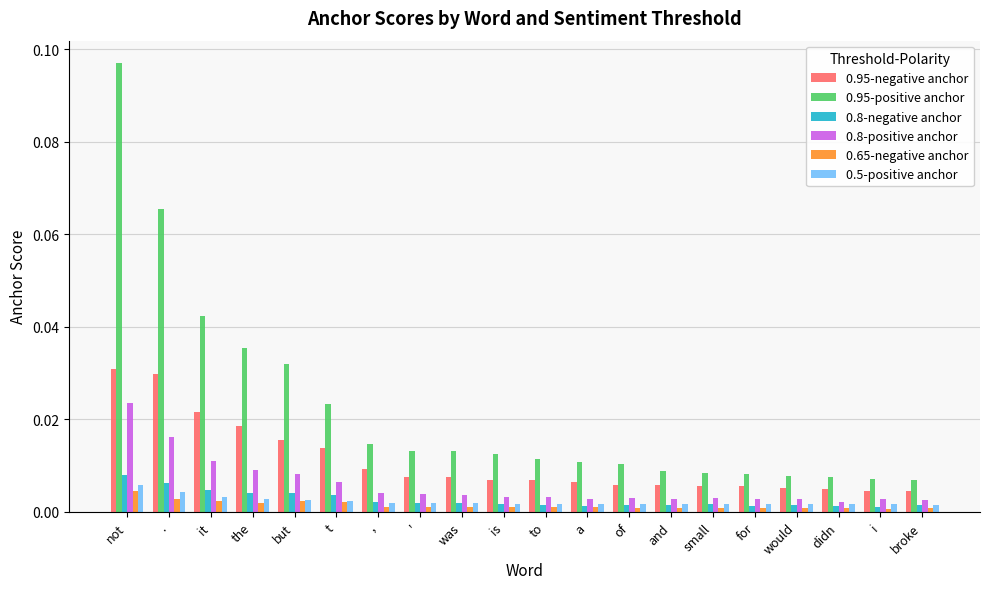

What is the label of the 2nd bar from the right?

i